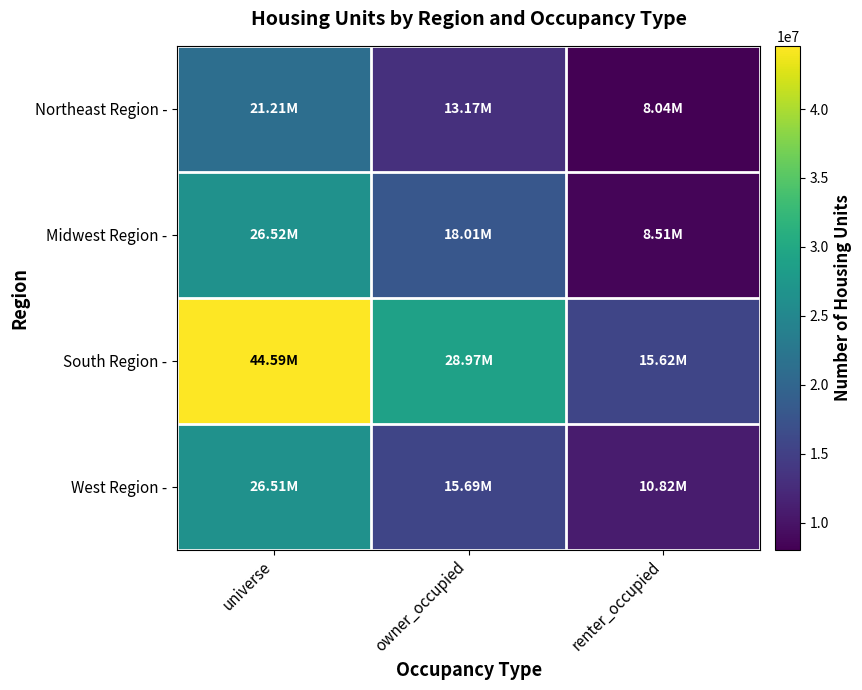

Which series has the largest total across all categories?

South Region -